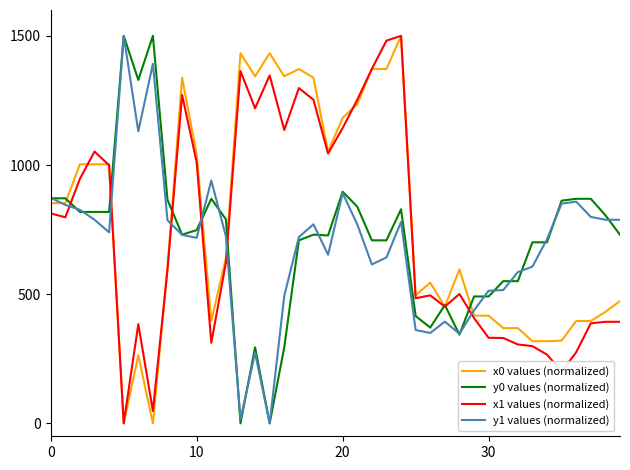

What is the highest value of the x1 values (normalized) series?

1500.0